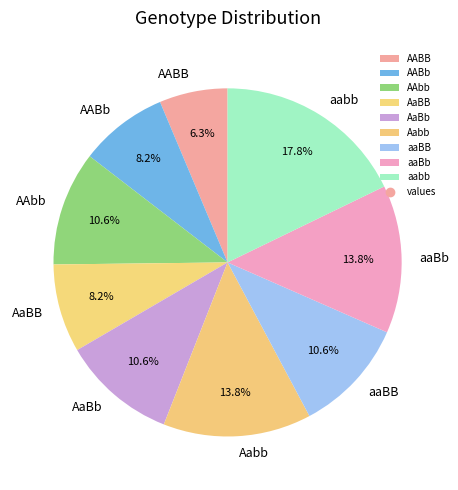

How many segments does this pie chart have?

9